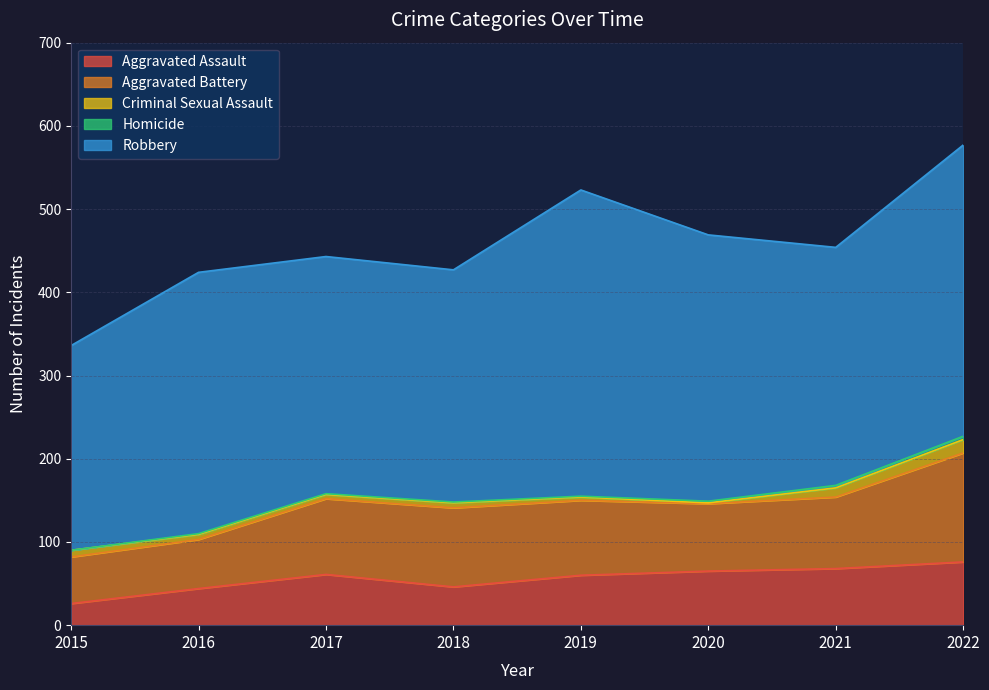

What is the difference between the maximum and minimum values in the Homicide series?

4